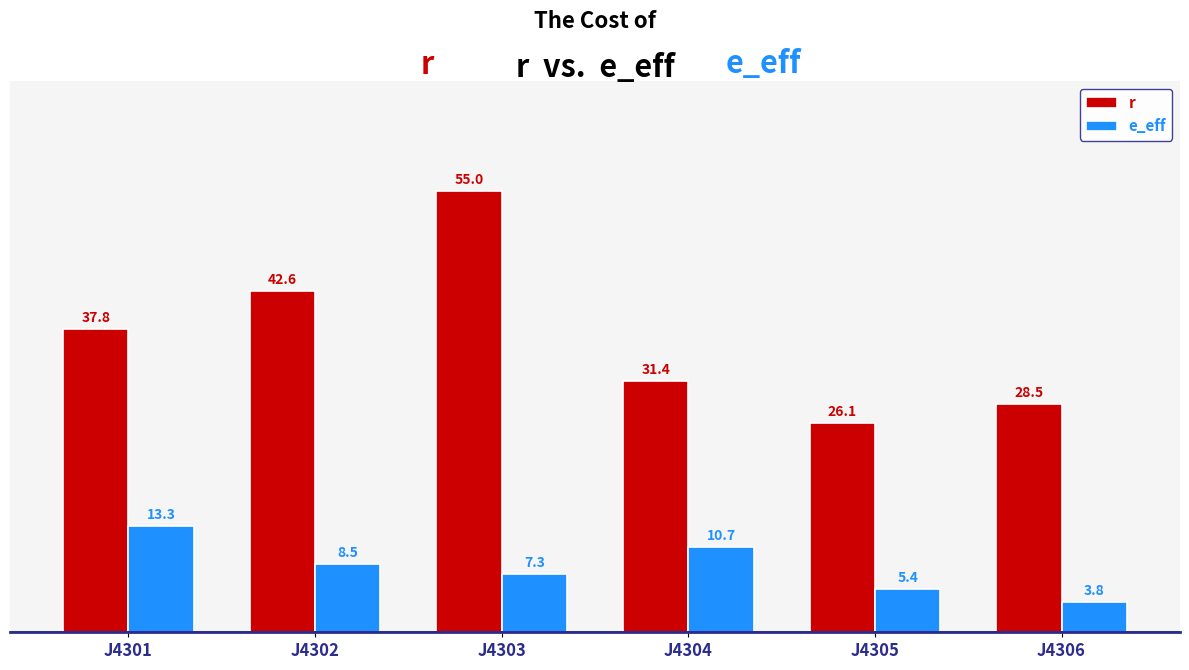

At which label does e_eff first exceed 8?

J4301